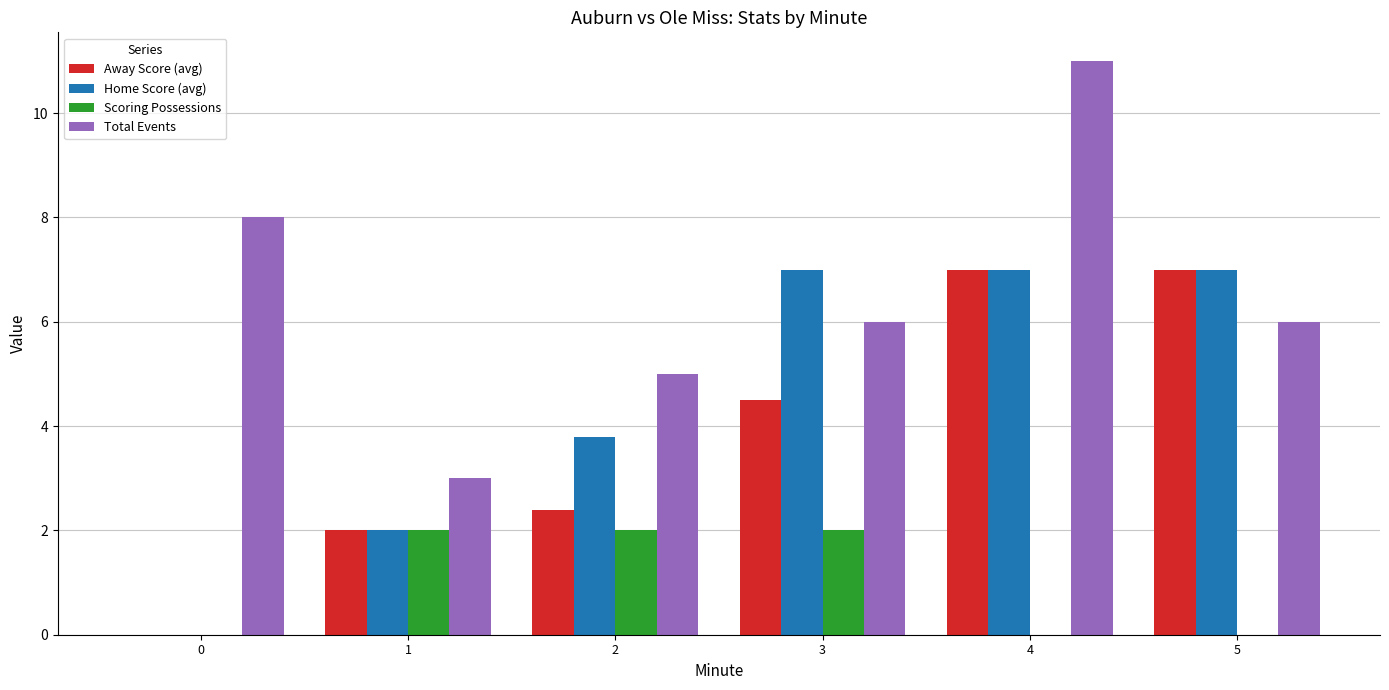

The value of Scoring Possessions at 1 is 2.0. True or false?

True